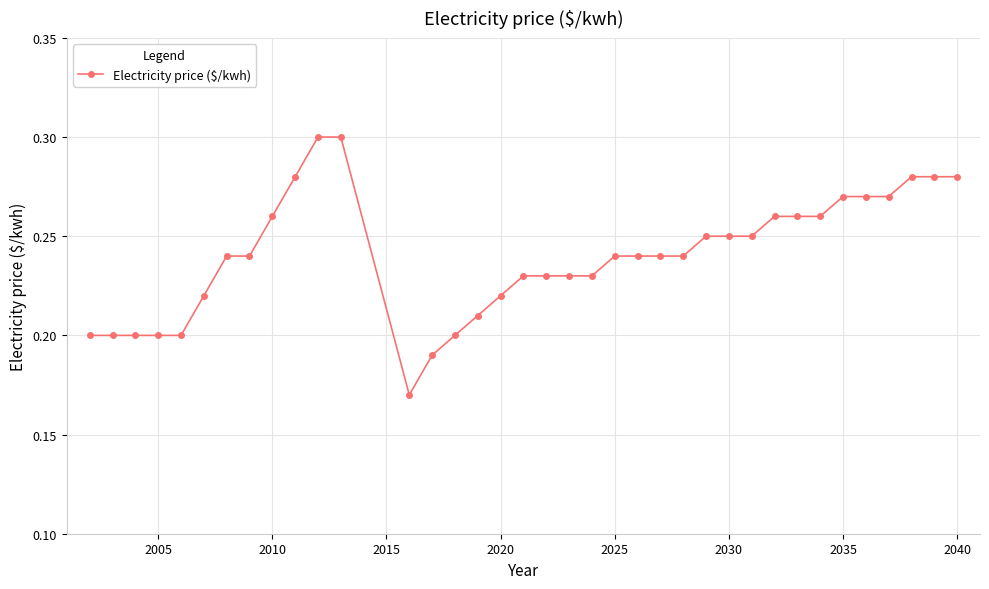

Count the values in the range 0 to 1.

37